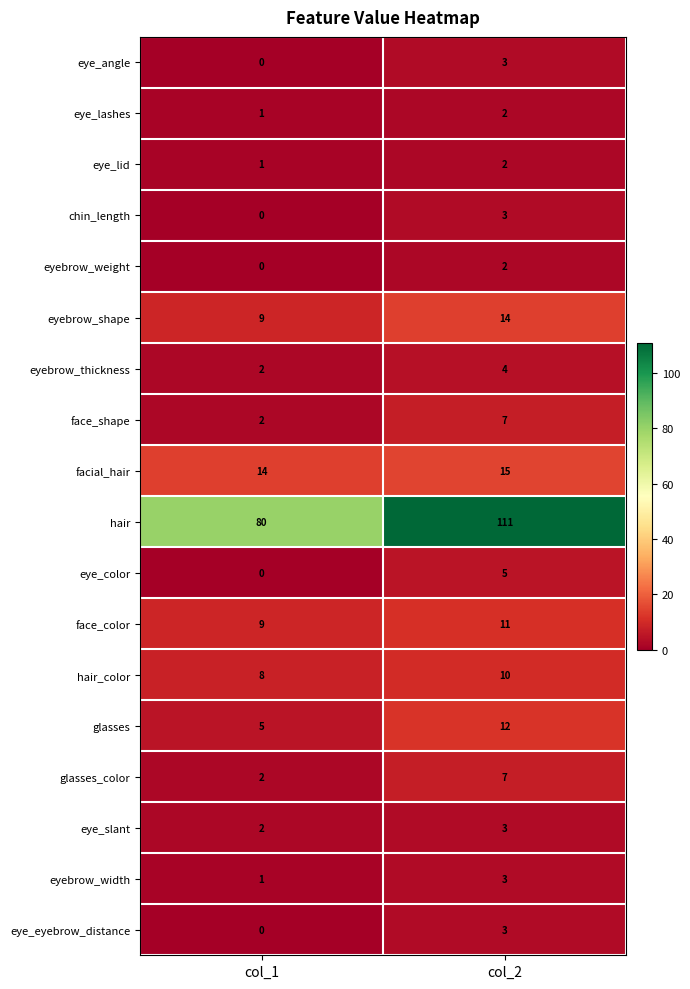

Which series has the widest spread of values?

hair